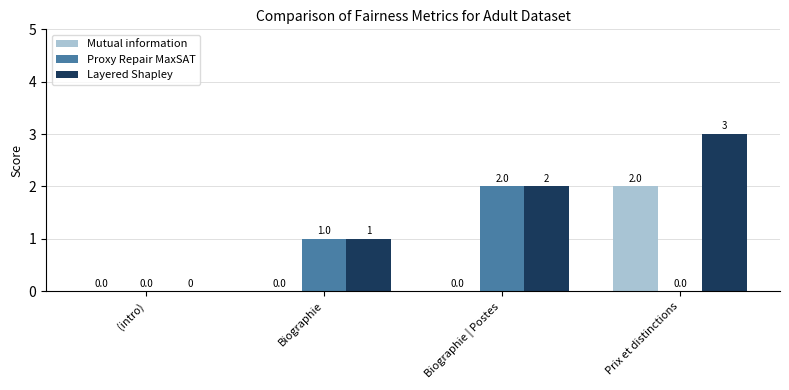

At which category is the sum across all series the highest?

Prix et distinctions